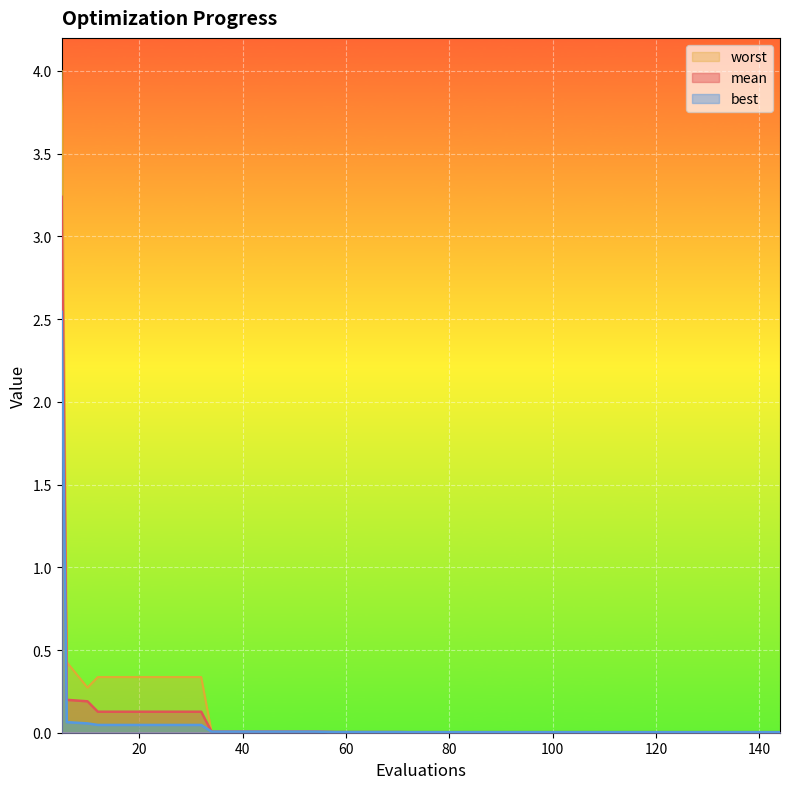

The value of mean at 46 is 0.0. True or false?

False